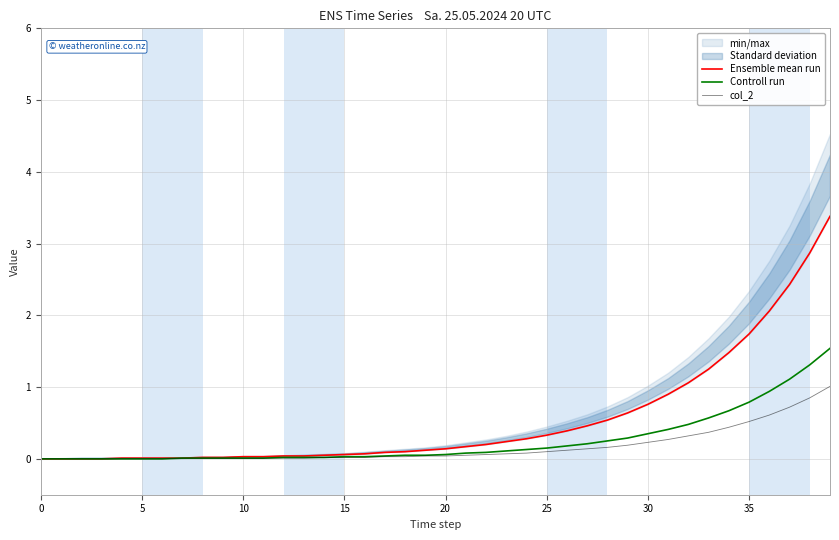

At which category is the sum across all series the highest?

39